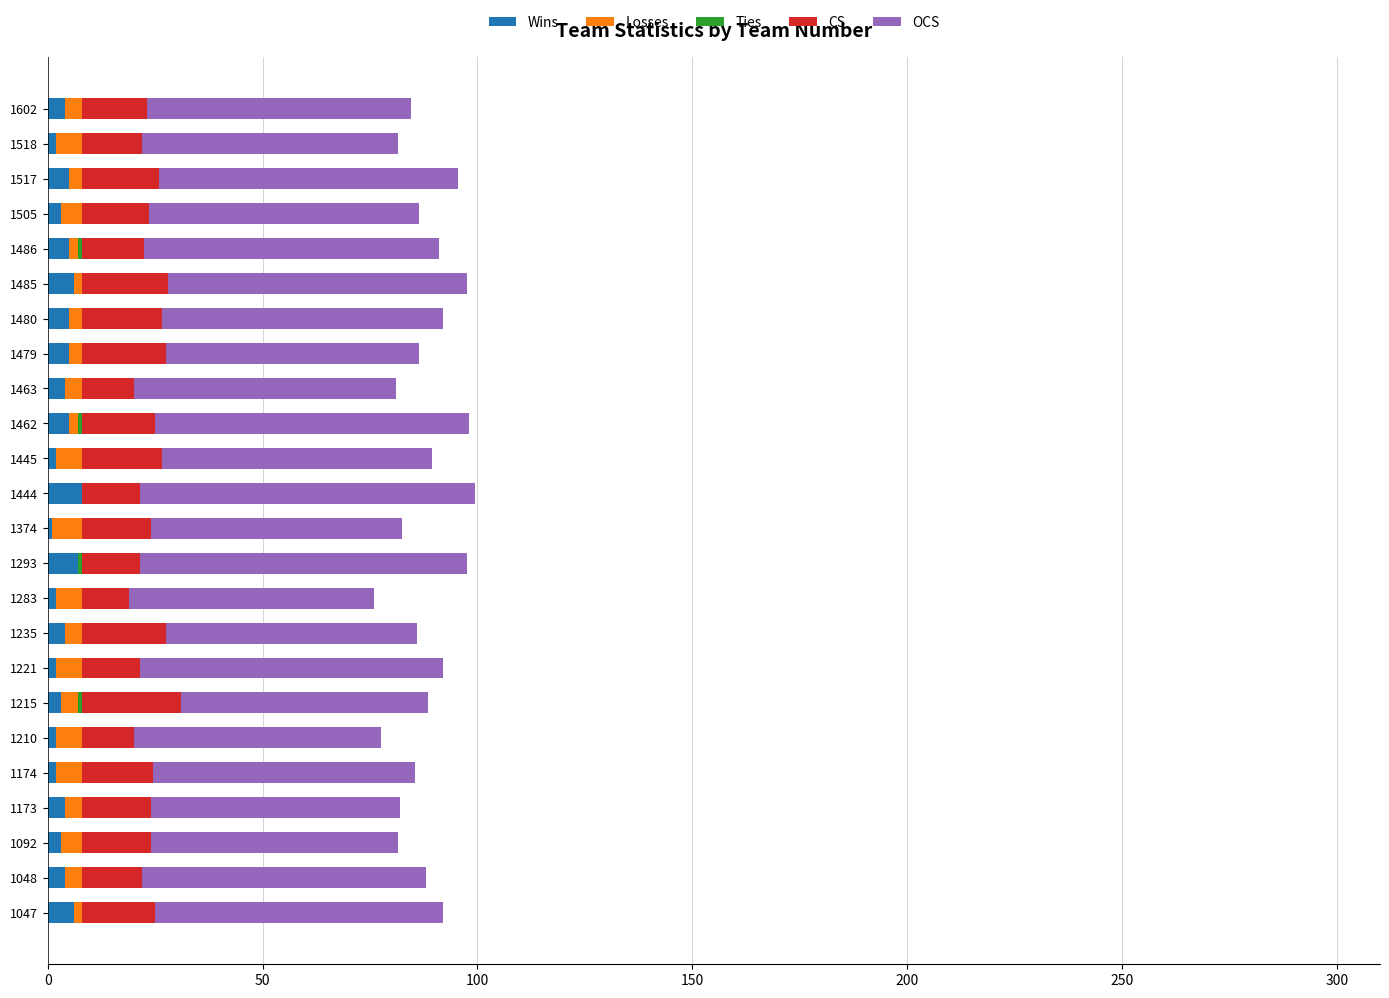

What is the highest value of the Wins series?

8.0